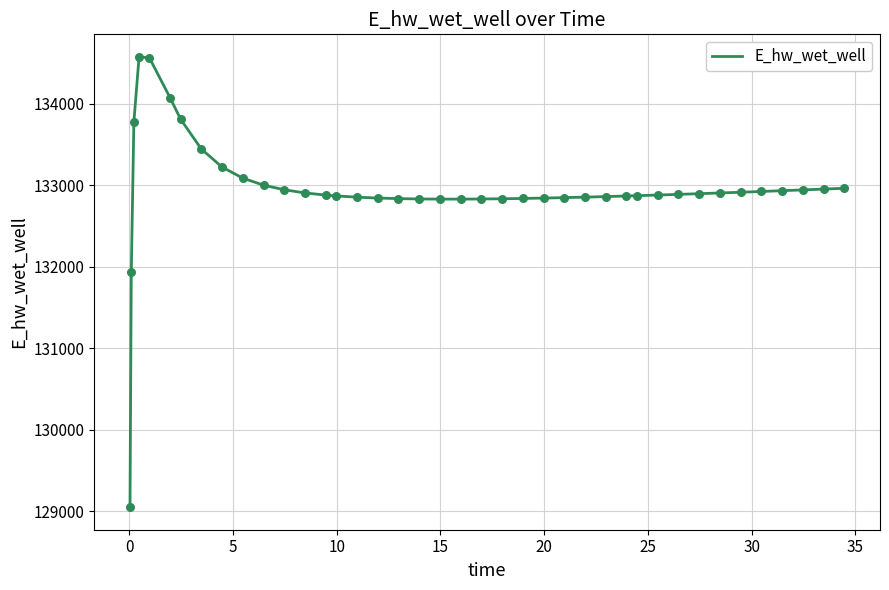

What is the maximum value shown in the chart?

134577.9